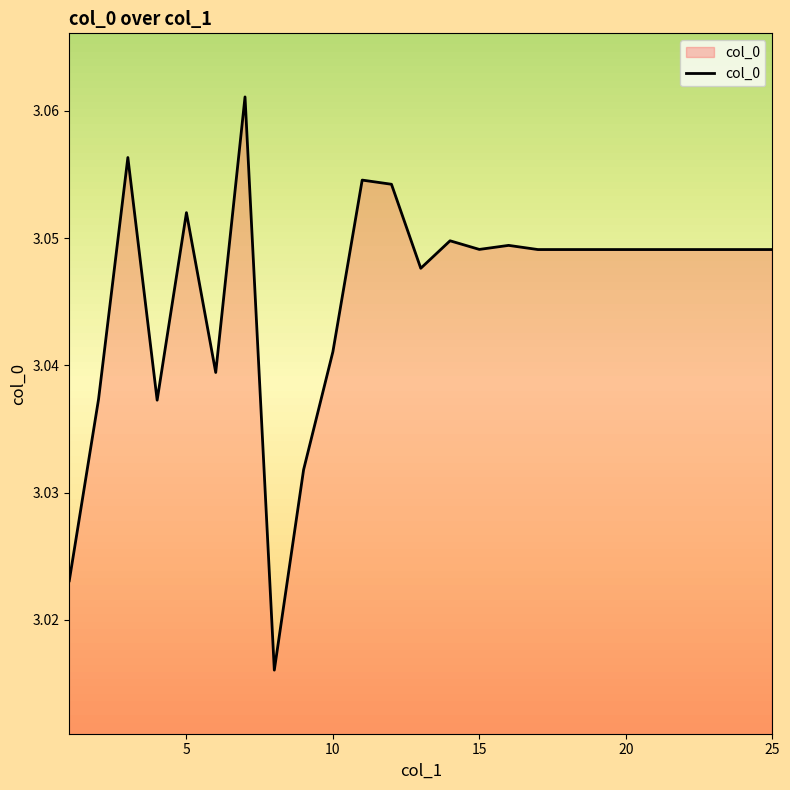

What is the value of the 7th point from the left?

3.1